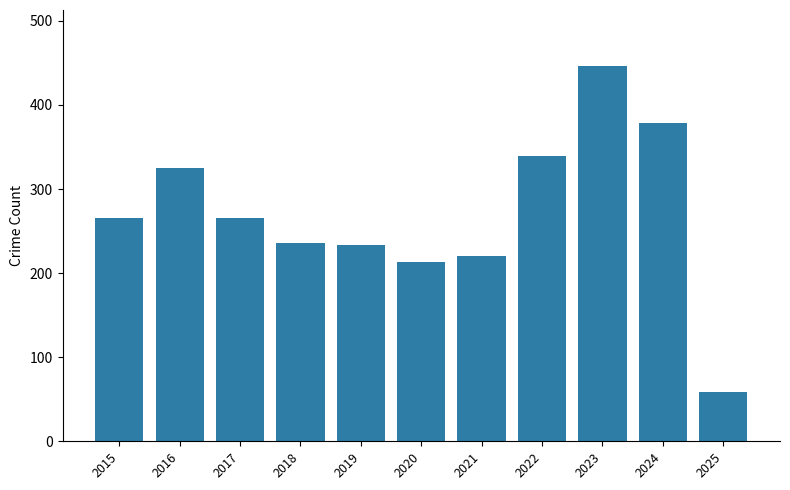

How many series are shown in this chart?

1